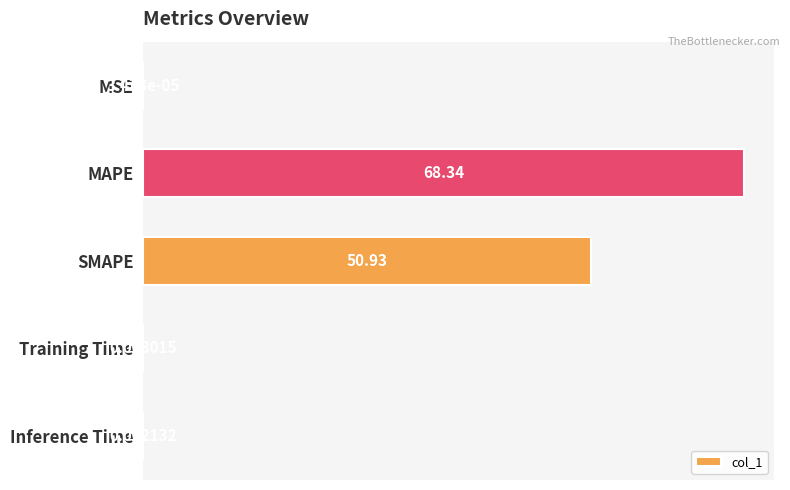

At which label is the value closest to 34?

SMAPE